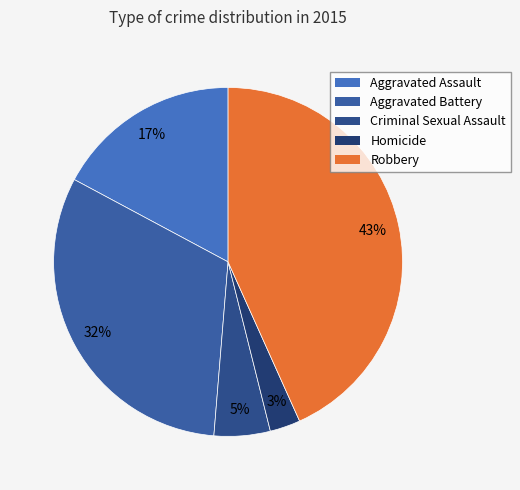

True or false: Homicide accounts for 3% of the total.

True